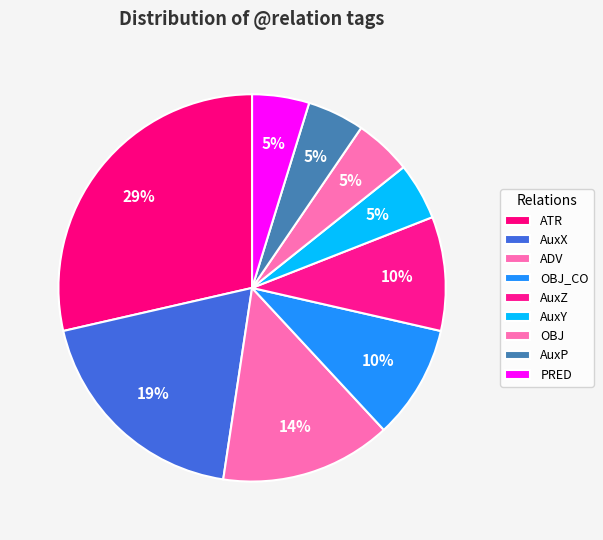

Rank the categories by value from highest to lowest.

ATR, AuxX, ADV, OBJ_CO, AuxZ, AuxY, OBJ, AuxP, PRED